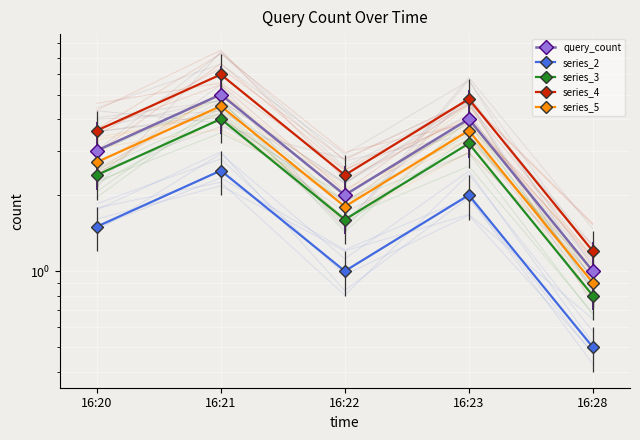

The chart shows a value of 1 at 16:22. True or false?

False